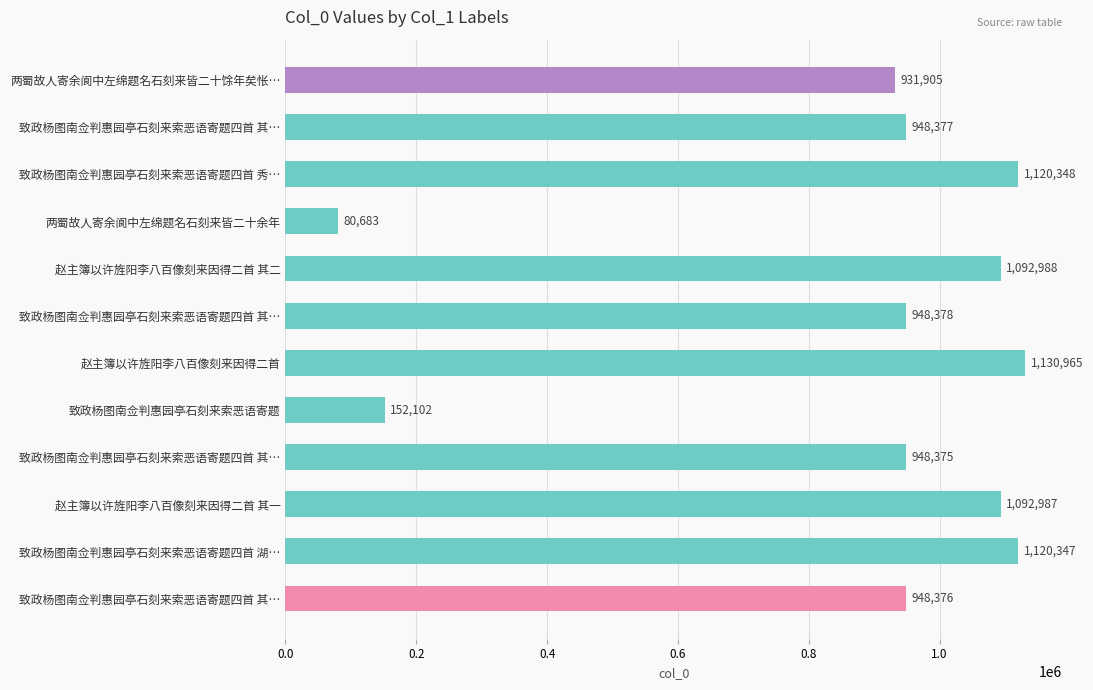

How many categories are shown in the chart?

12